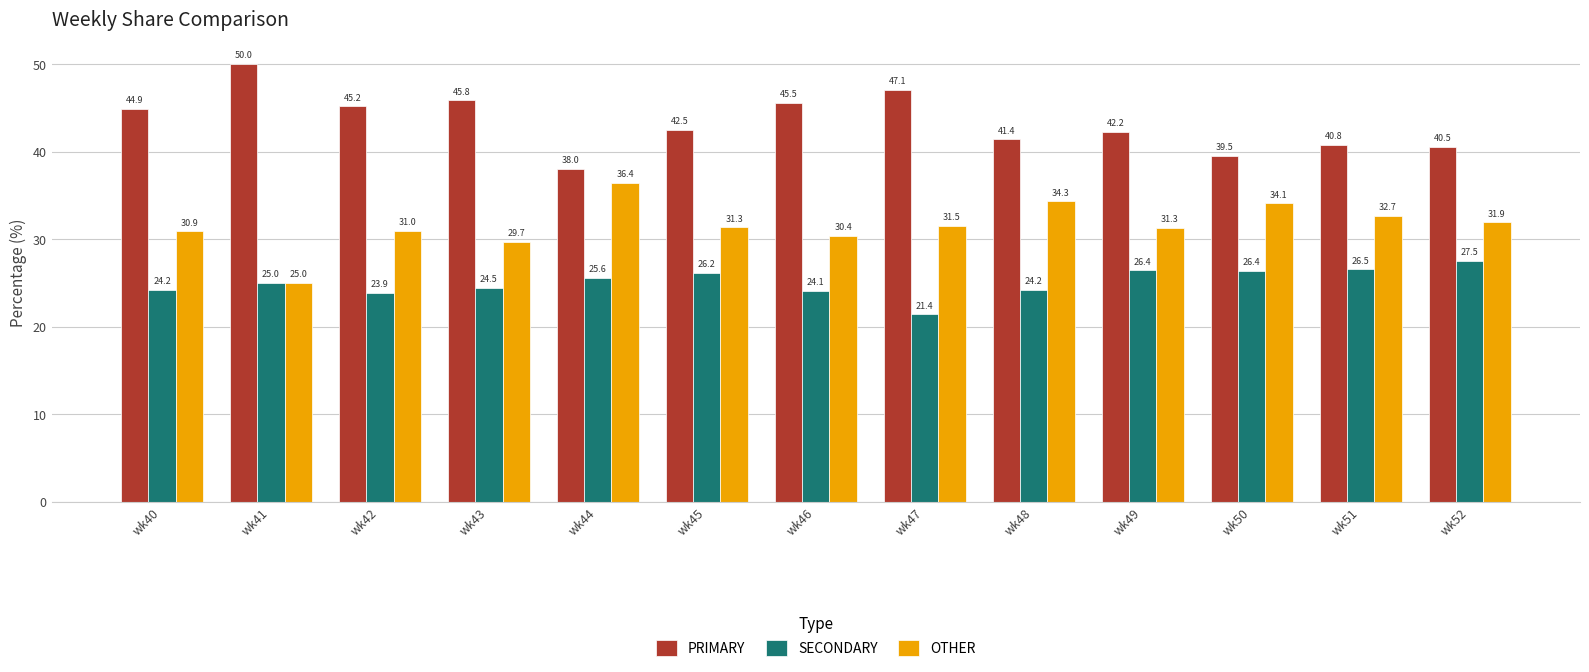

List the series in order of their overall mean, highest first.

PRIMARY, OTHER, SECONDARY